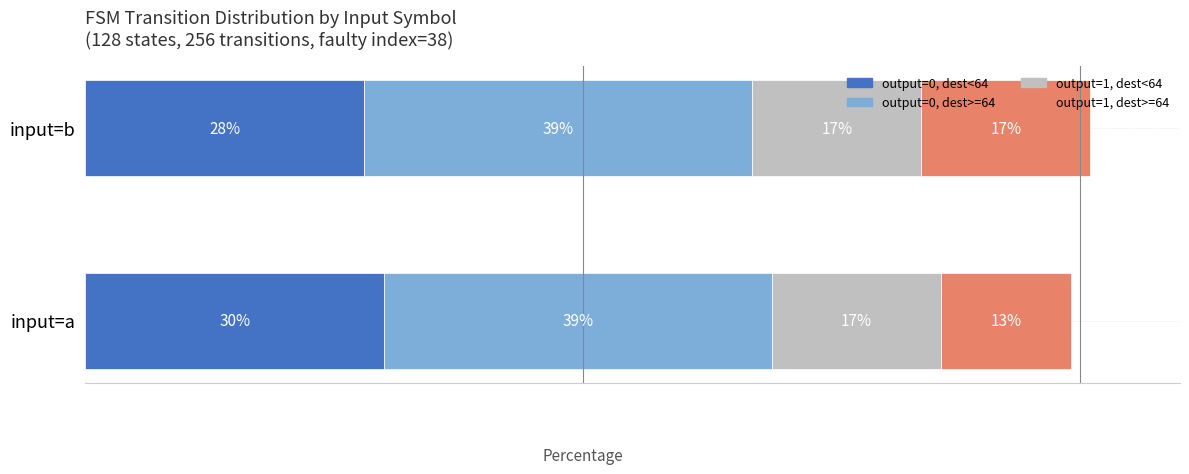

What are all the series names shown in the legend?

output=0, dest<64, output=0, dest>=64, output=1, dest<64, output=1, dest>=64